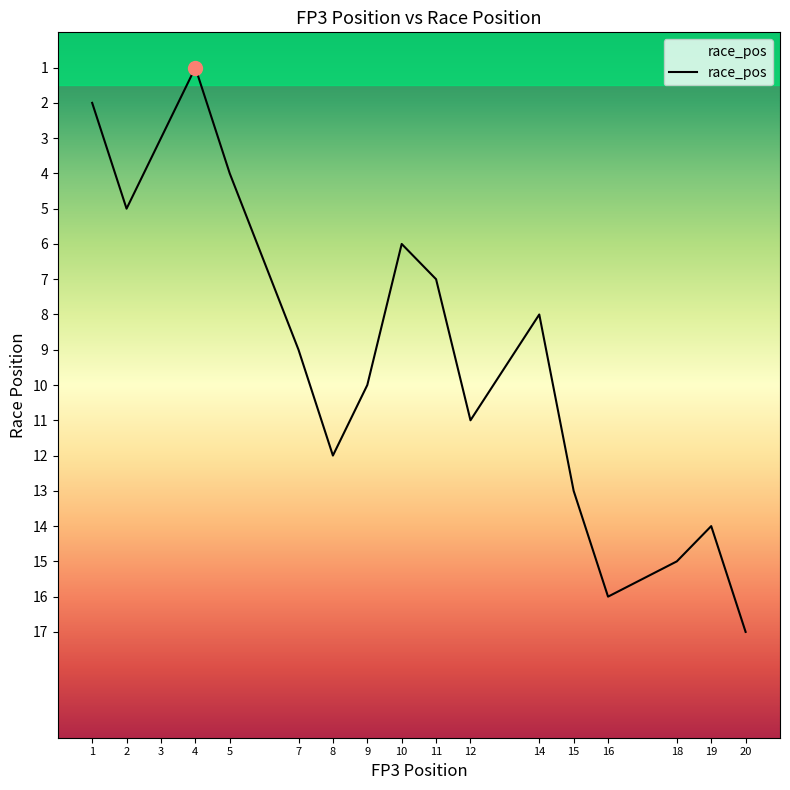

Where is the first local maximum?

2